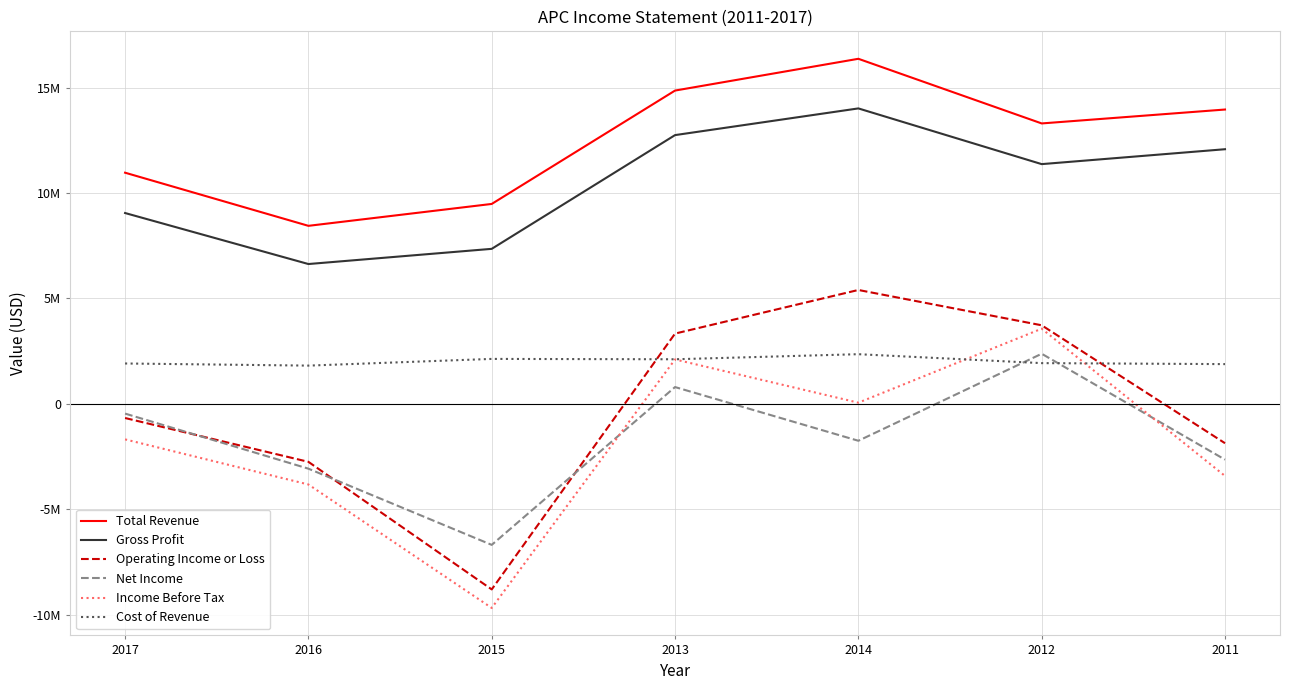

Does the chart display data point markers on the line(s)?

No